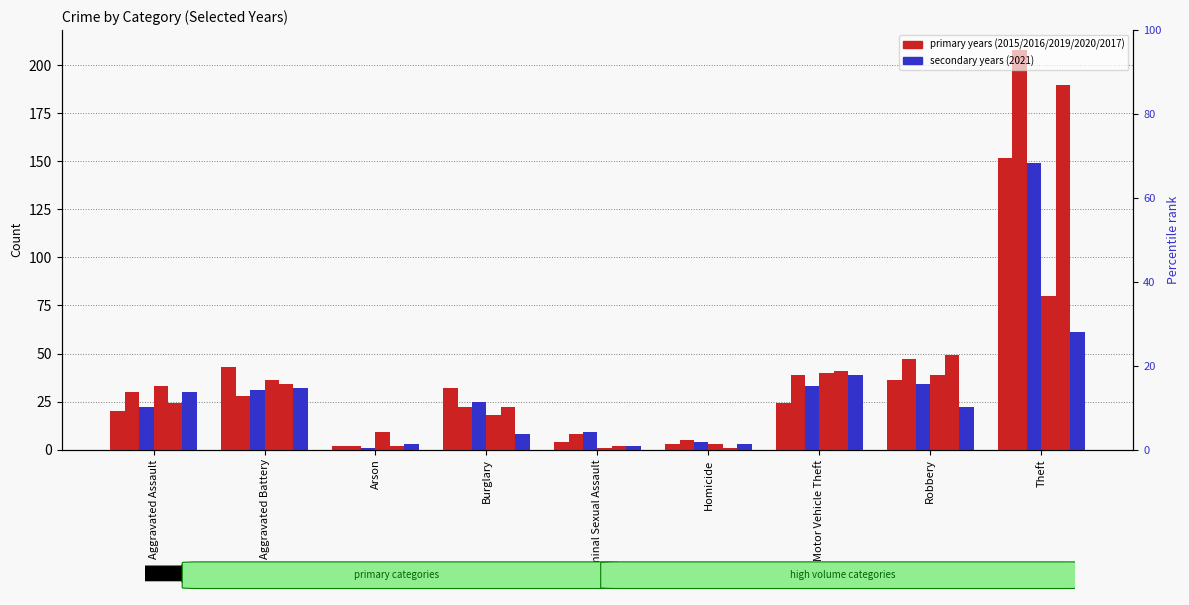

Between Criminal Sexual Assault and Motor Vehicle Theft, which series saw the biggest shift?

2020